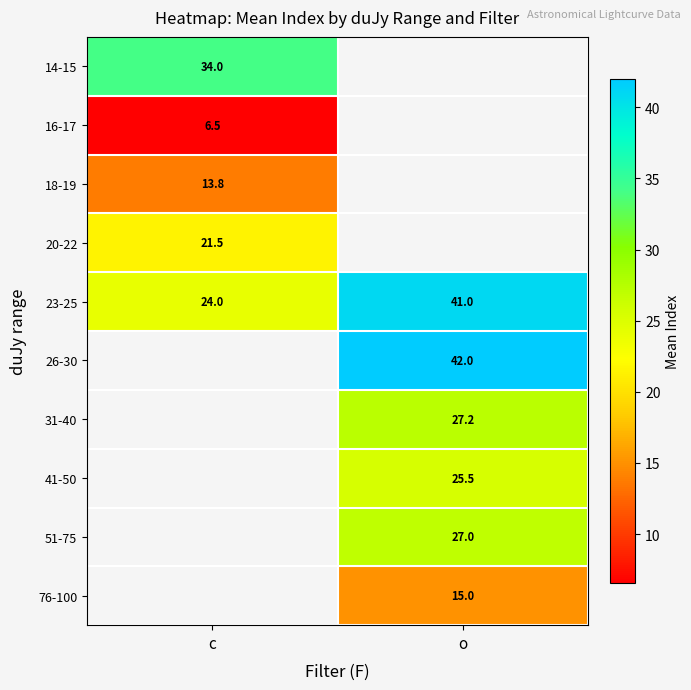

Is it true that 18-19 equals 13.8 at c?

True